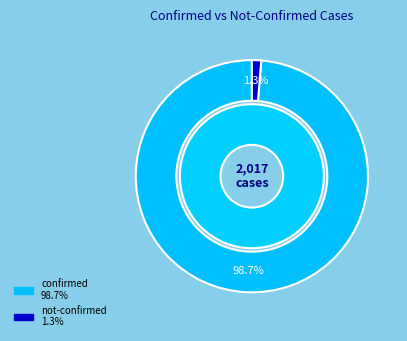

True or false: 33 accounts for 1% of the total.

False